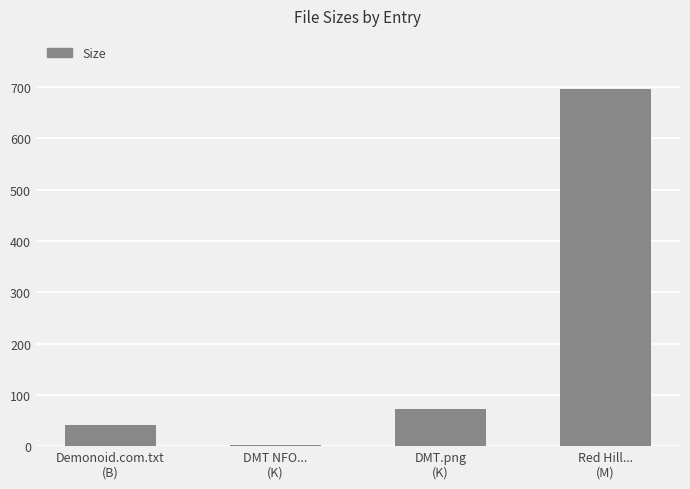

Reading left to right, transcribe all the data shown in this chart.

Demonoid.com.txt
(B)=42.0	DMT NFO...
(K)=1.4	DMT.png
(K)=72.9	Red Hill...
(M)=695.3